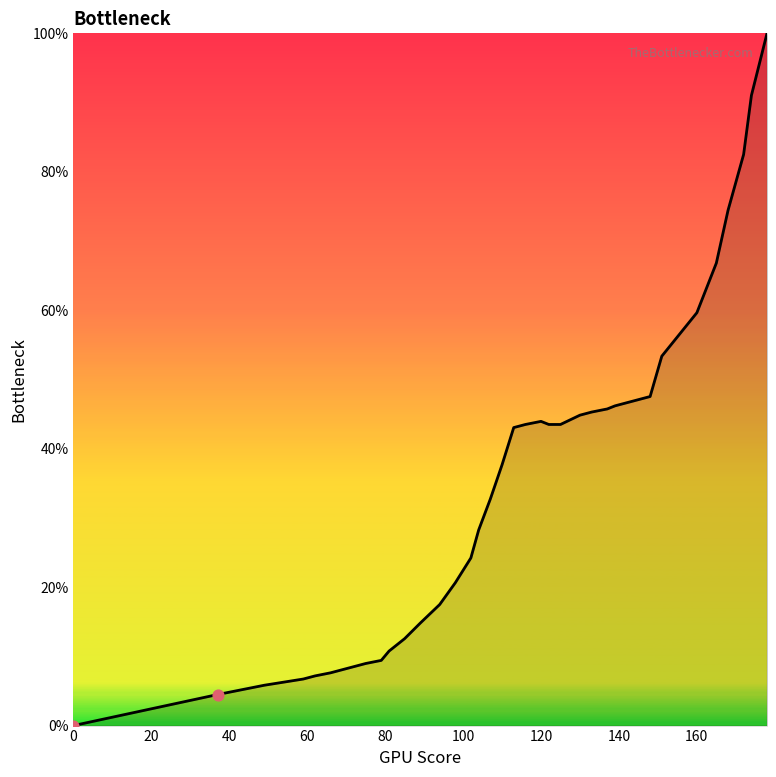

What is the difference between the maximum and minimum values?

100.0